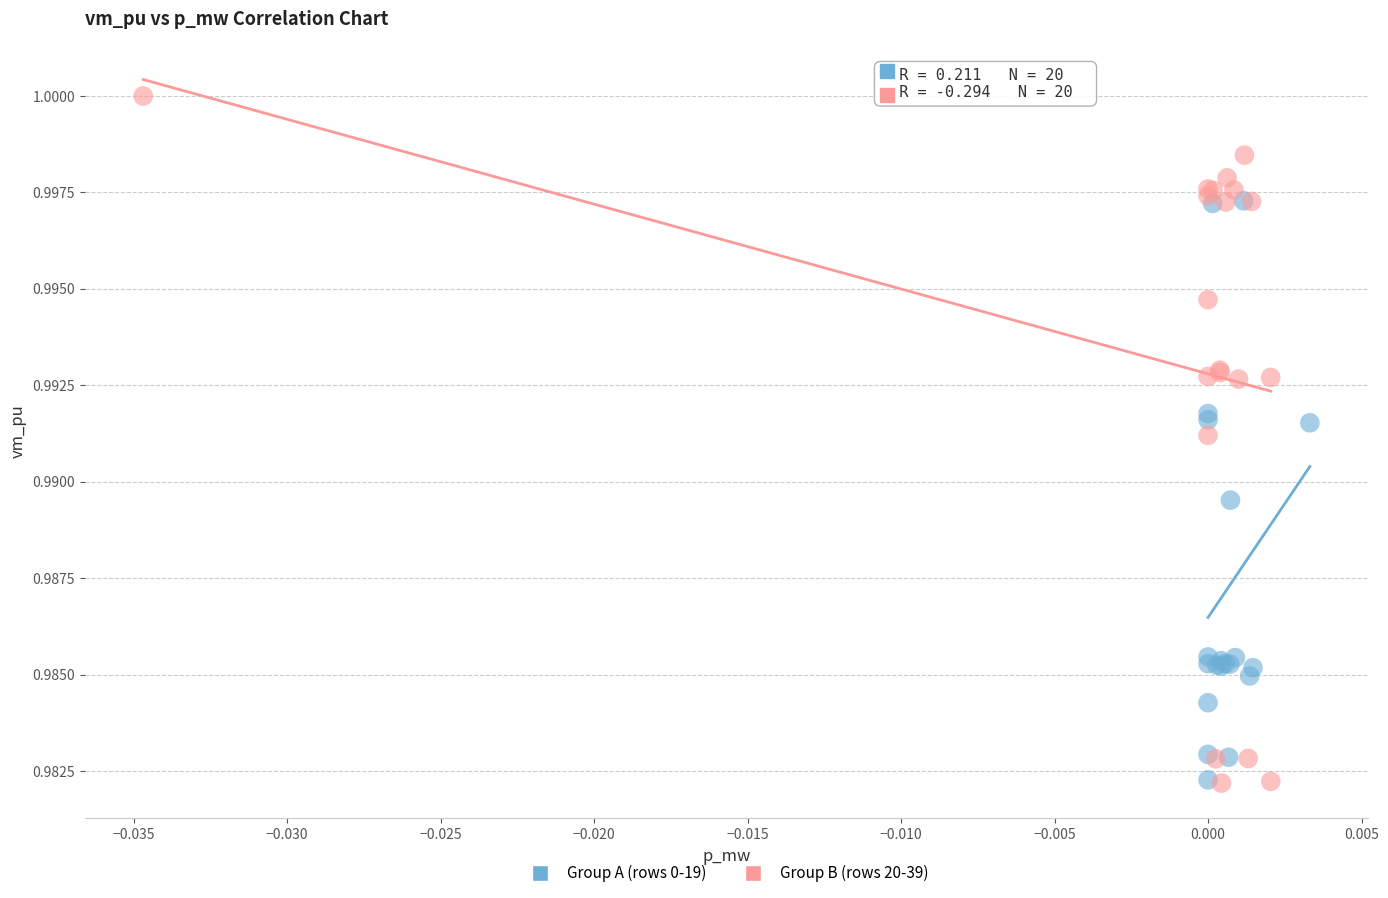

Which series contains the highest Y value?

Group B (rows 20-39)